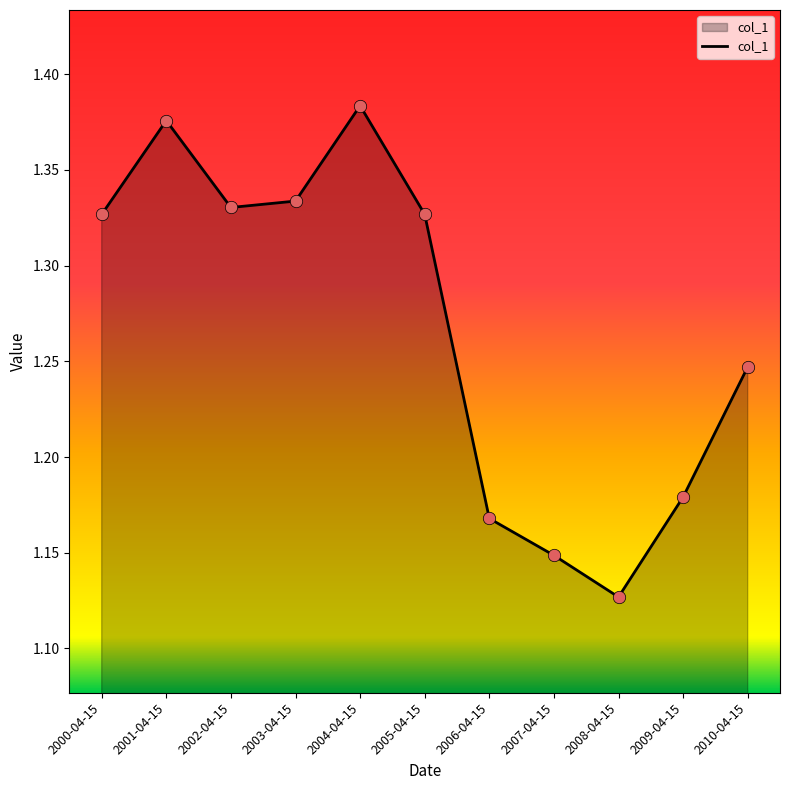

Between 2007-04-15 and 2006-04-15, which is larger?

2006-04-15